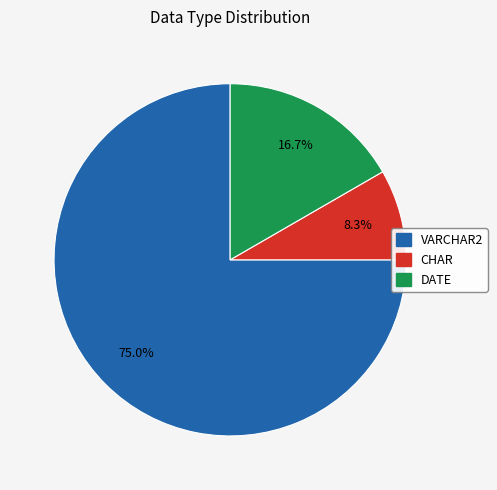

Does VARCHAR2 represent more than half of the total?

Yes